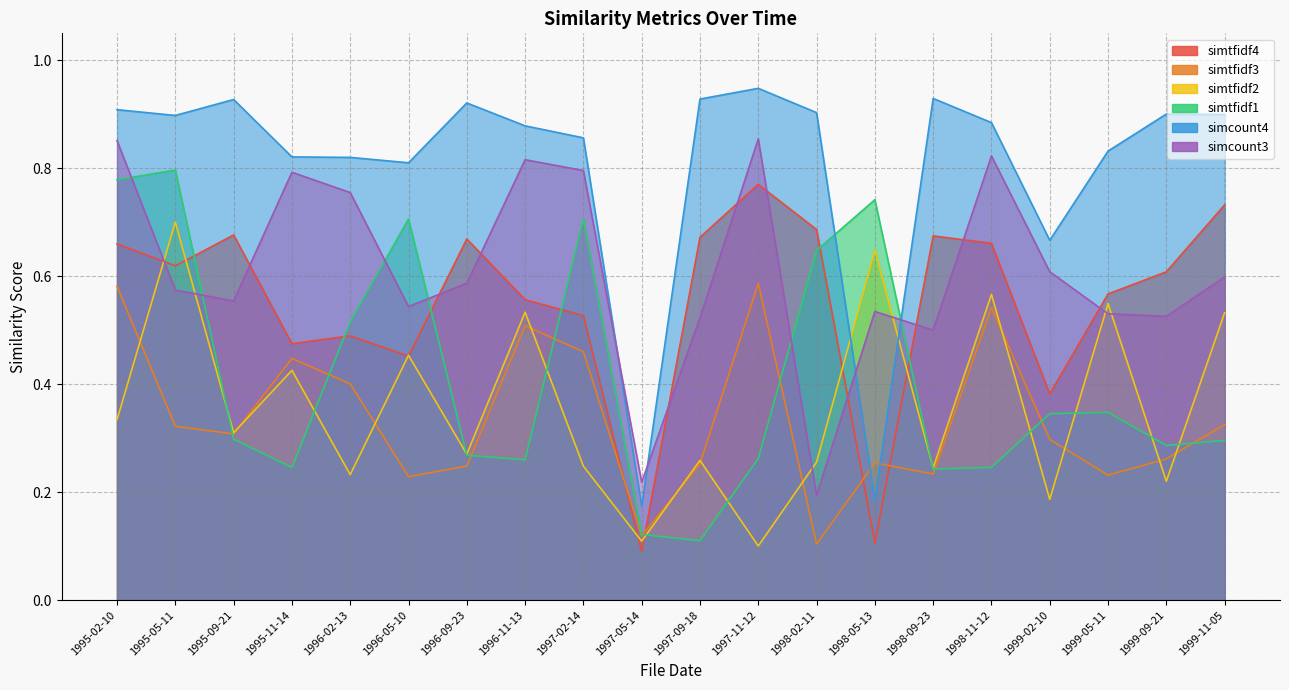

What is the label of the 12th point from the right?

1997-02-14